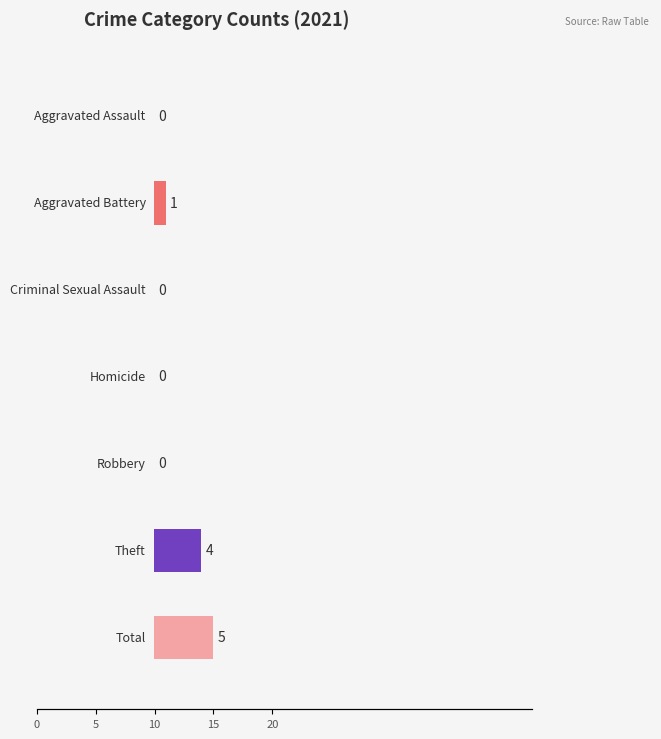

The 2023 series shows 0 at Homicide. True or false?

True